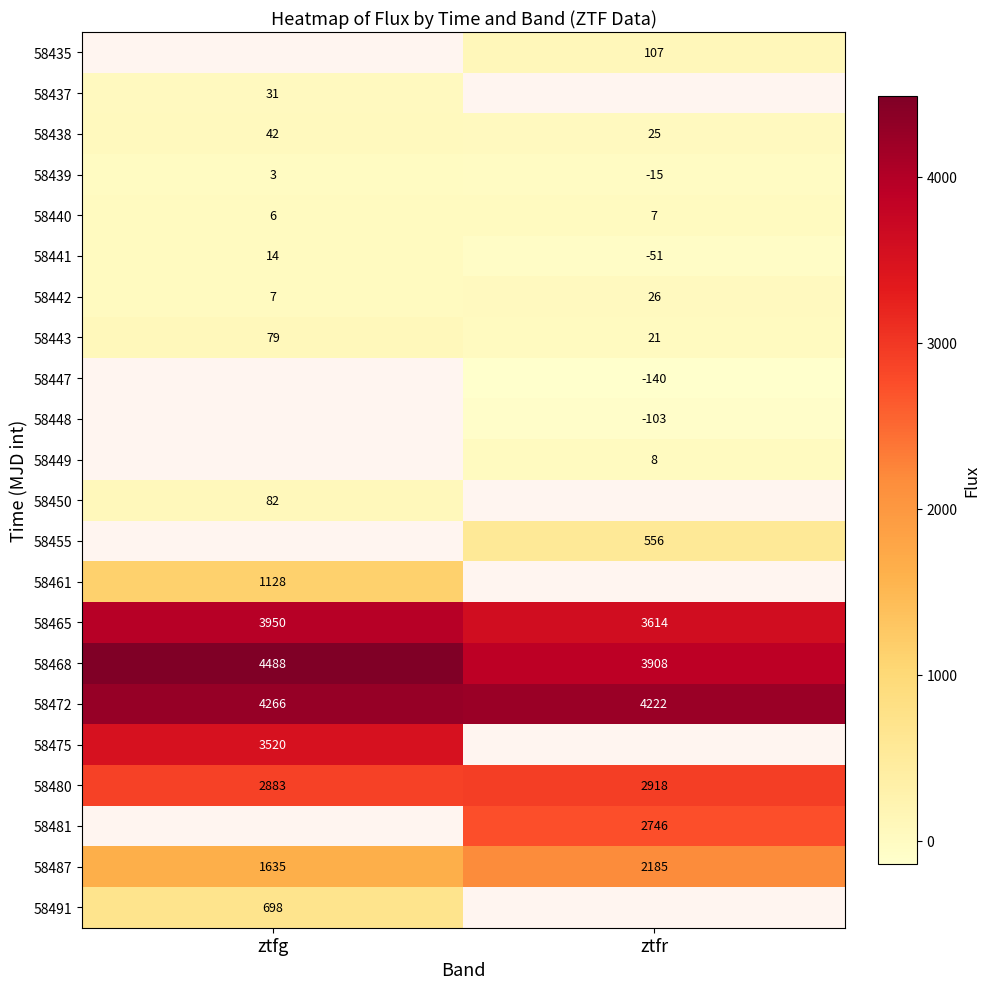

How many data points in 58439 are less than 3?

1